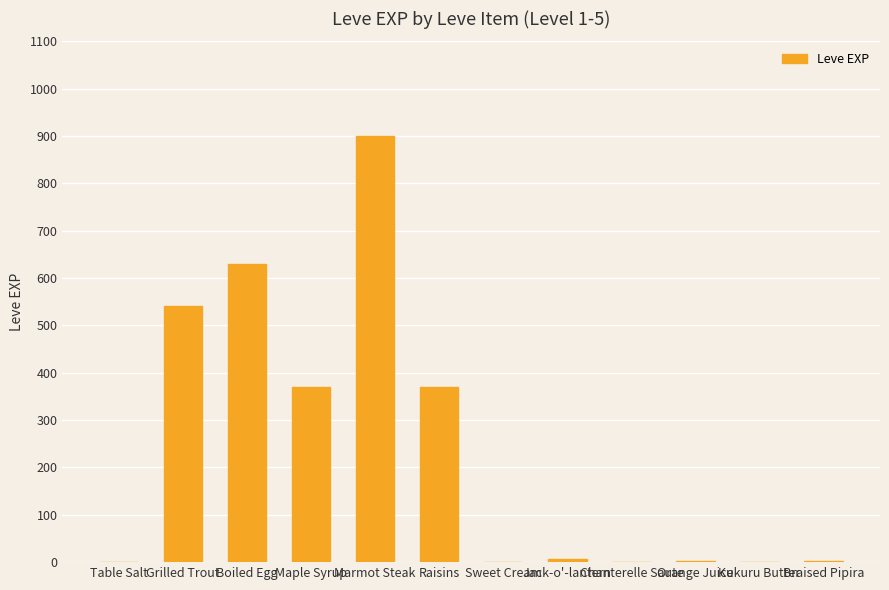

What is the approximate value at Raisins, to the nearest 10?

370